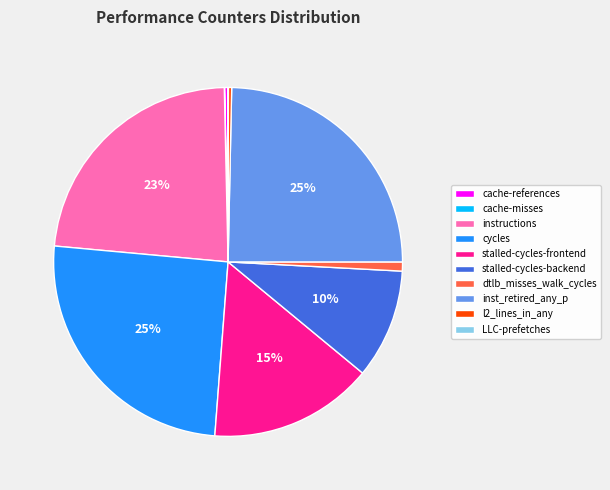

To the nearest percent, what percentage of the pie is cycles?

25%